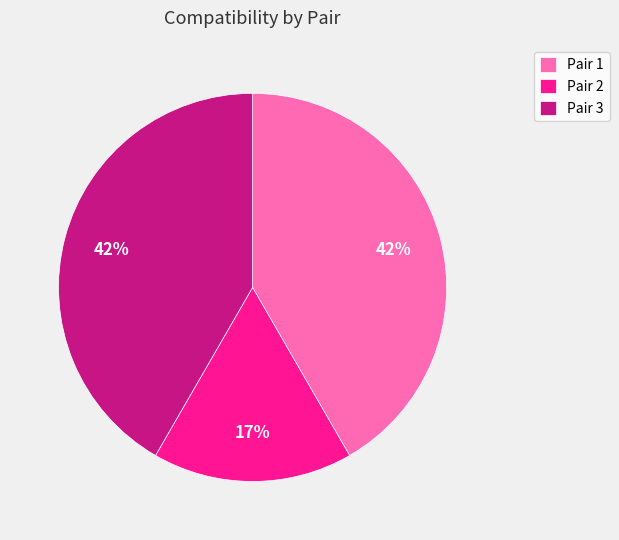

To the nearest percent, what is the average slice percentage?

33%